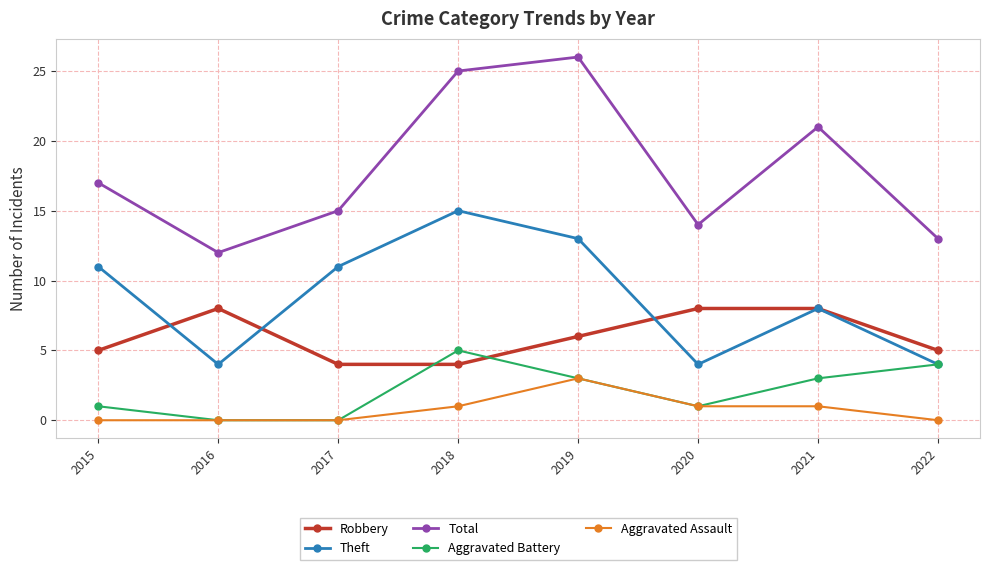

How many data points in Aggravated Battery are less than 3?

4